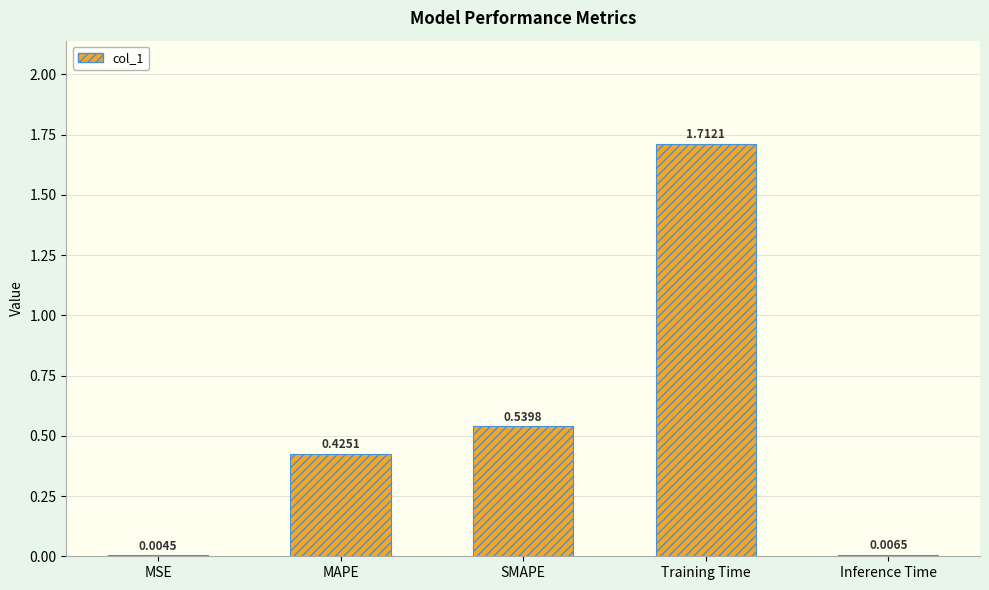

Where is the data nearest to the value 0?

MSE